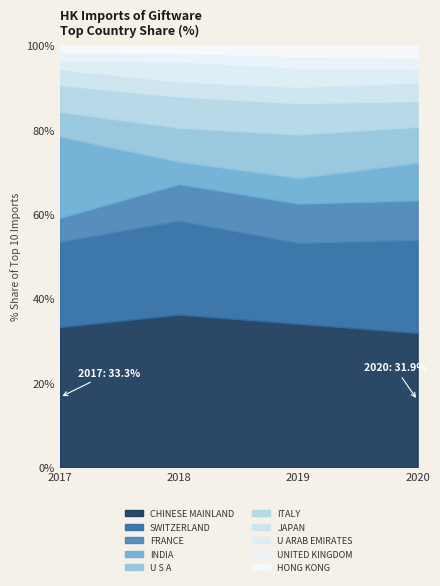

What is the maximum value for CHINESE MAINLAND?

36.2